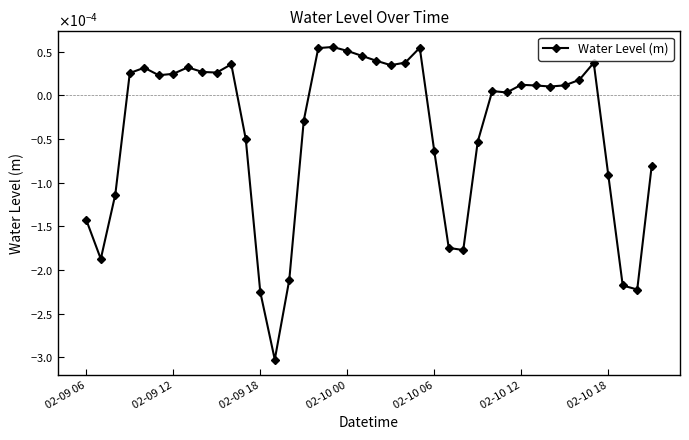

Is this an area chart (filled region under the line)?

No